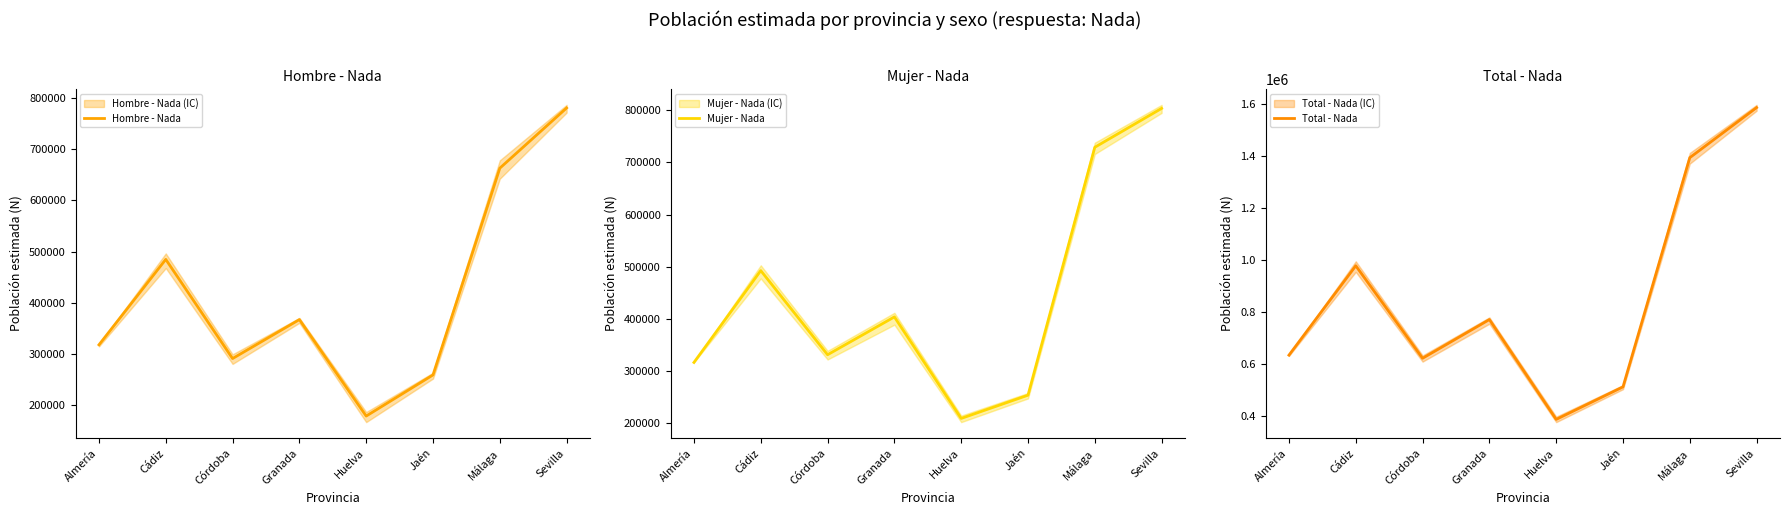

At which label does Total - Nada reach its minimum?

Huelva